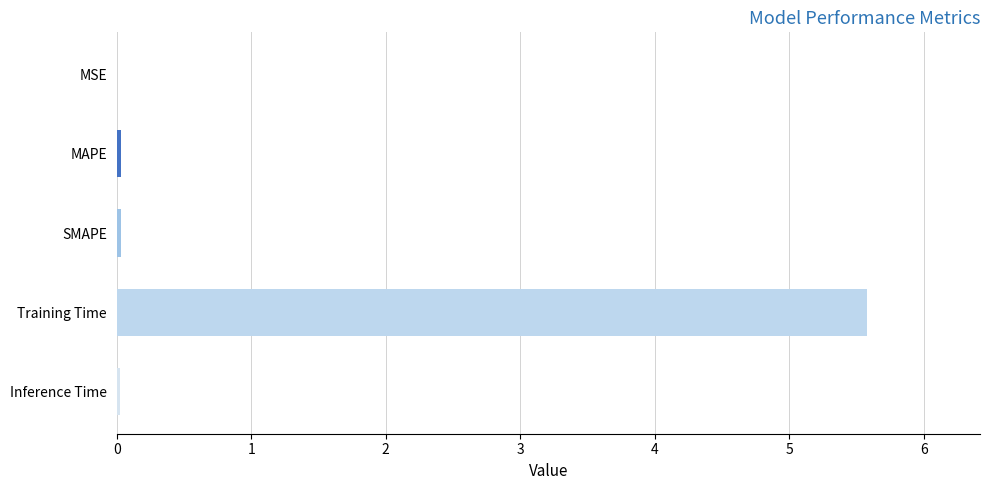

Between Training Time and SMAPE, which is larger?

Training Time